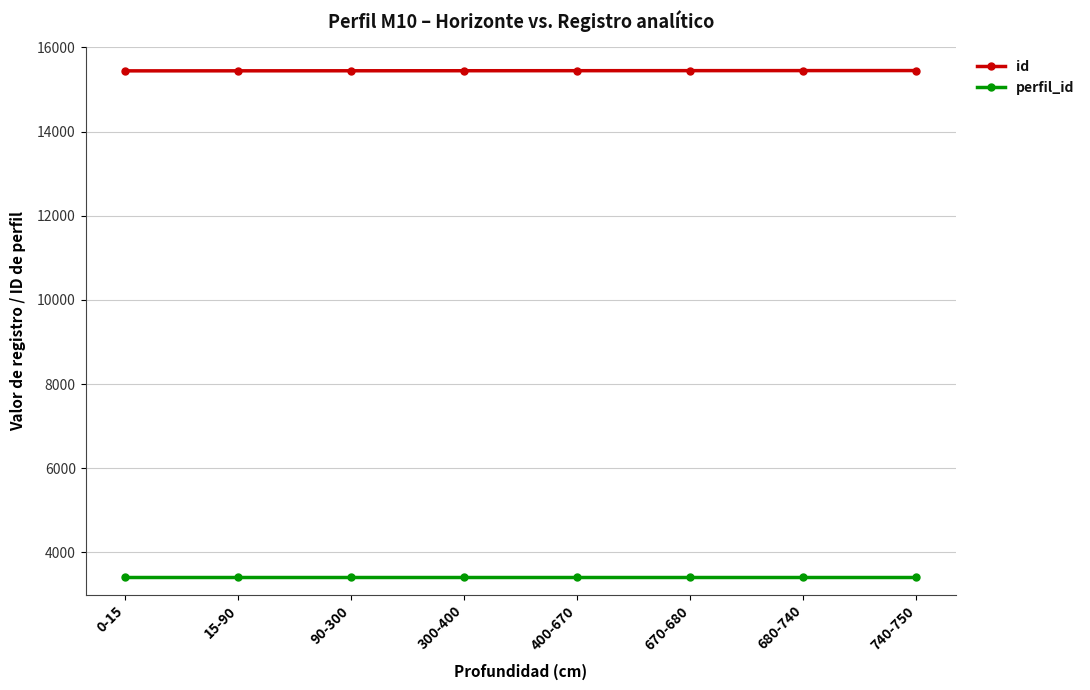

What is the lowest value of the id series?

15443